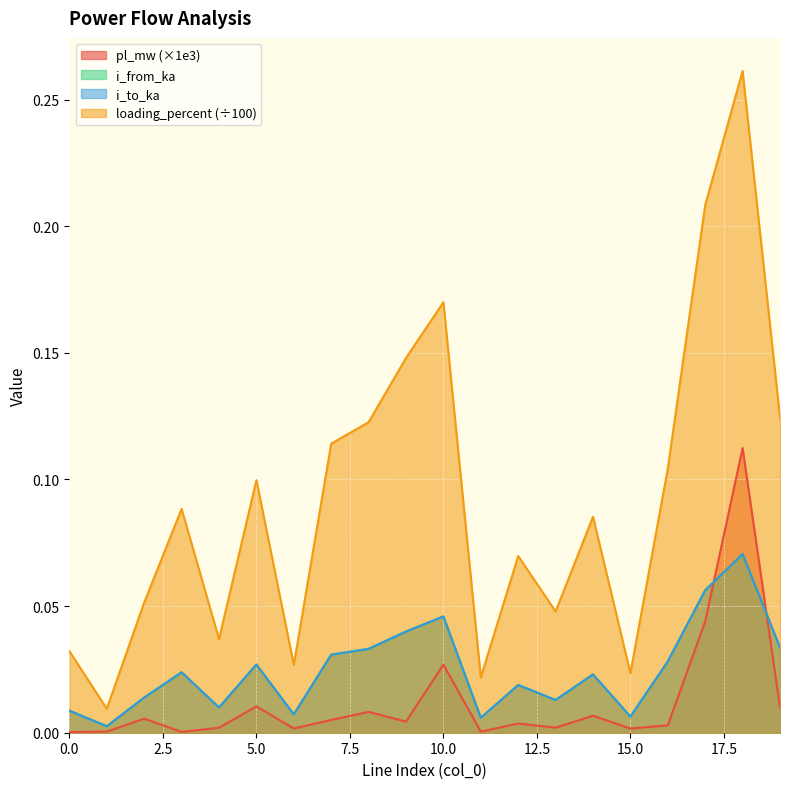

Where do i_to_ka and i_from_ka first cross each other?

0 and 1